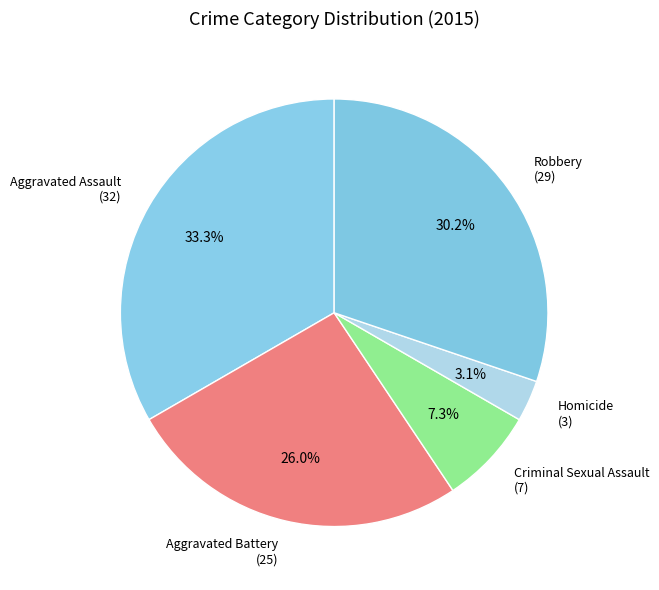

True or false: Aggravated Assault accounts for 40% of the total.

False